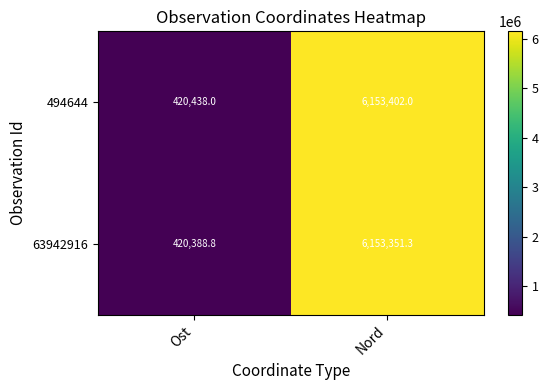

What is the spread (max minus min) of values at Ost?

49.2